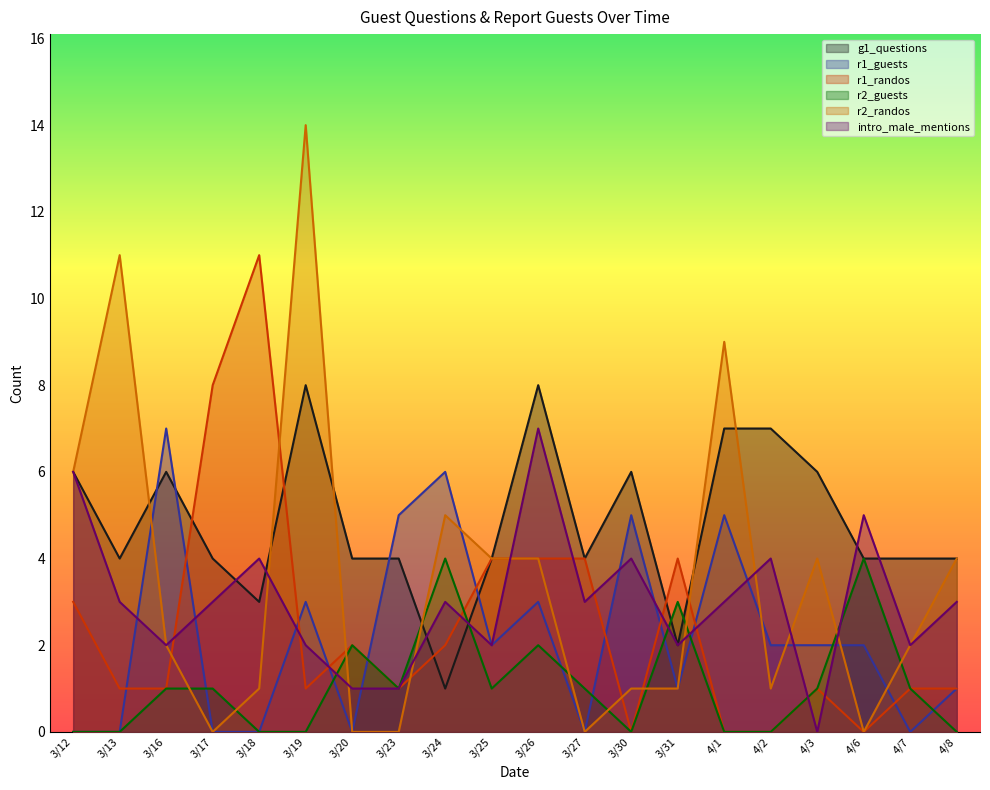

What is the difference between the maximum and second lowest values in the intro_male_mentions series?

6